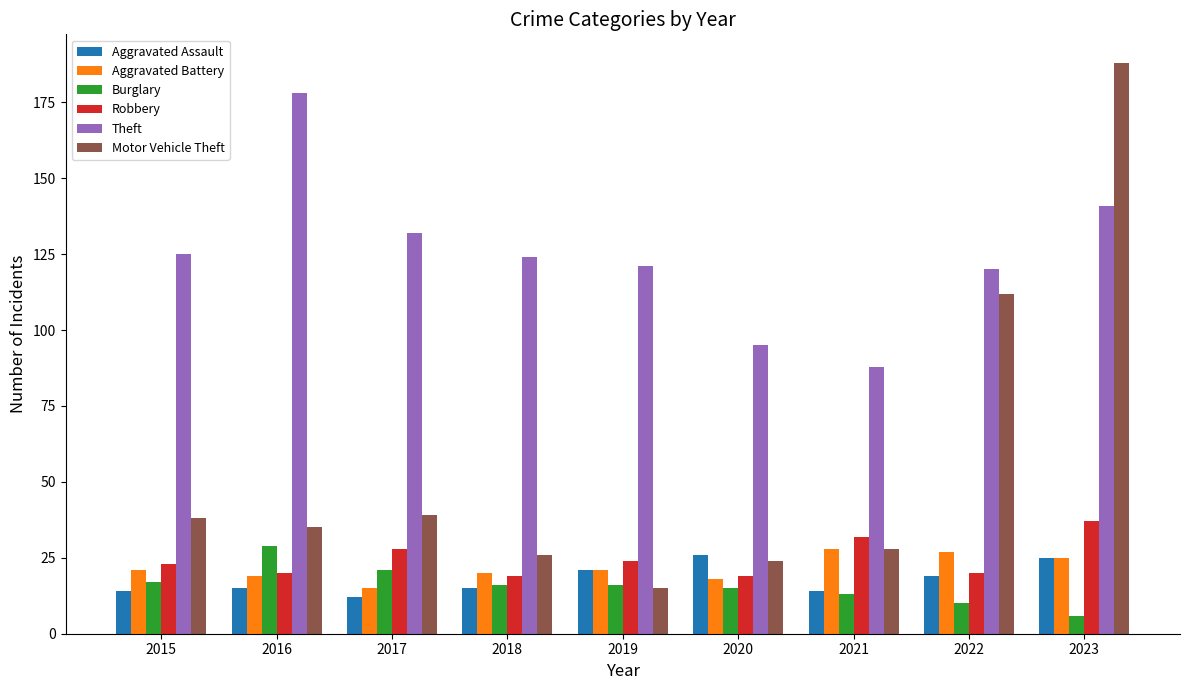

What is the value of the Theft bar at the 8th from the left?

120